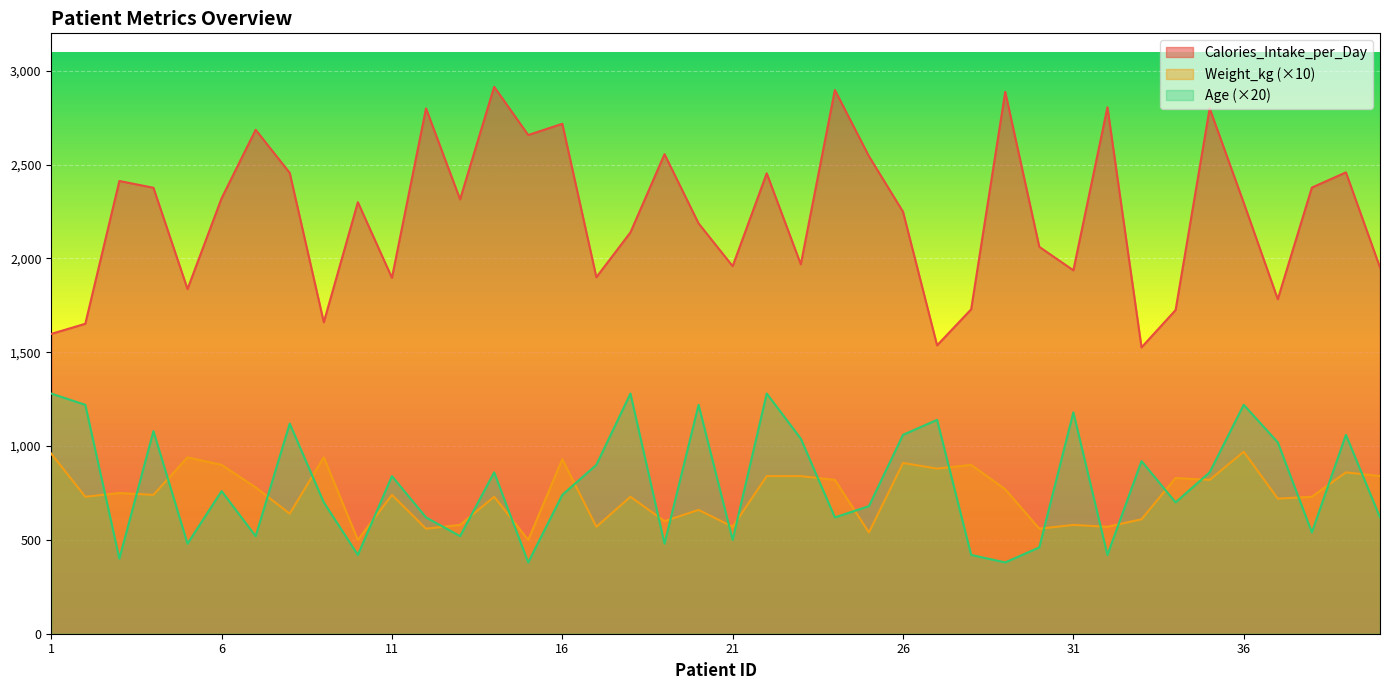

Reading left to right, list all the values displayed in this chart.

Calories_Intake_per_Day: 1598	1652	2413	2377	1837	2321	2686	2456	1660	2300	1897	2800	2315	2915	2658	2718	1900	2139	2556	2187	1959	2454	1969	2898	2545	2249	1537	1729	2888	2062	1937	2806	1526	1725	2800	2297	1783	2378	2459	1952
Weight_kg: 960	730	750	740	940	900	780	640	940	500	740	560	580	730	500	930	570	730	600	660	570	840	840	820	540	910	880	900	770	560	580	570	610	830	820	970	720	730	860	840
Age: 1280	1220	400	1080	480	760	520	1120	700	420	840	620	520	860	380	740	900	1280	480	1220	500	1280	1040	620	680	1060	1140	420	380	460	1180	420	920	700	860	1220	1020	540	1060	620